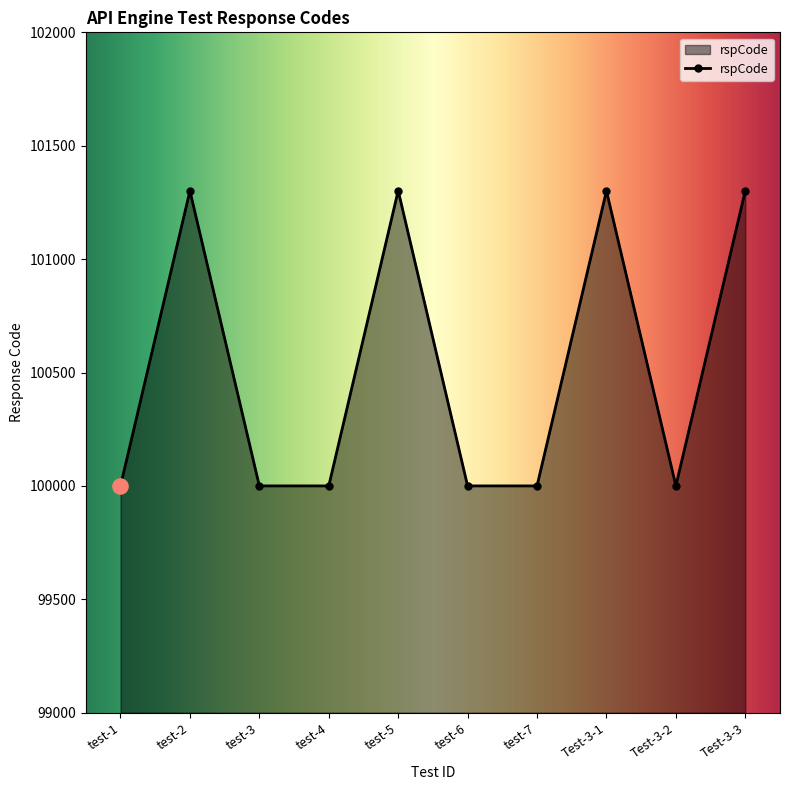

What is the change in value from Test-3-2 to Test-3-3?

+1302